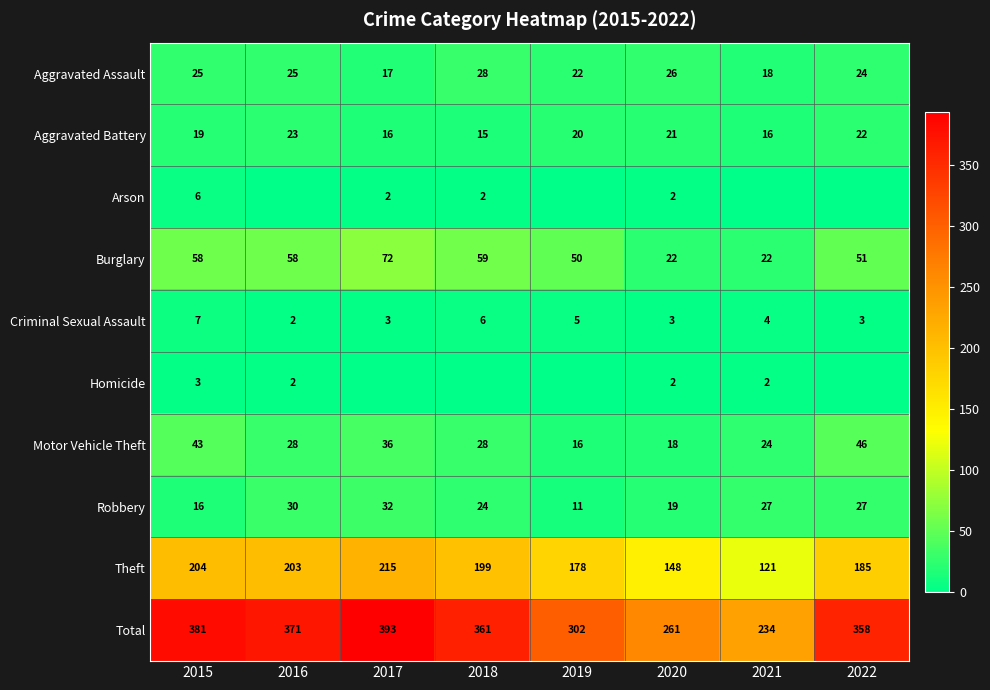

What is the average value of the Motor Vehicle Theft series?

30